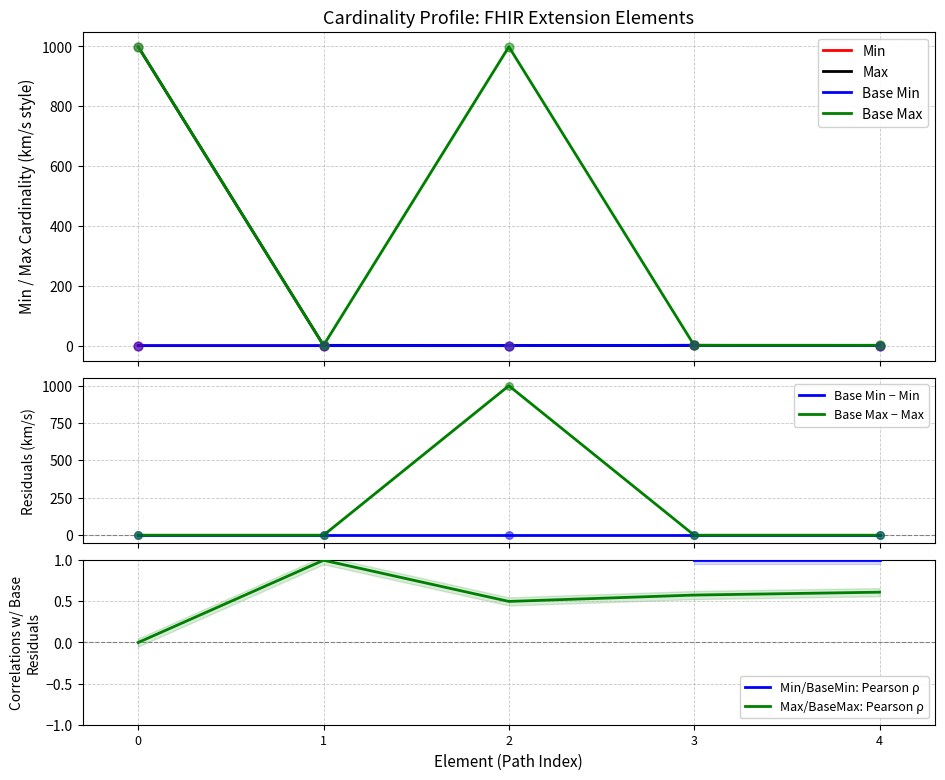

What is the maximum value for Base Max − Max?

999